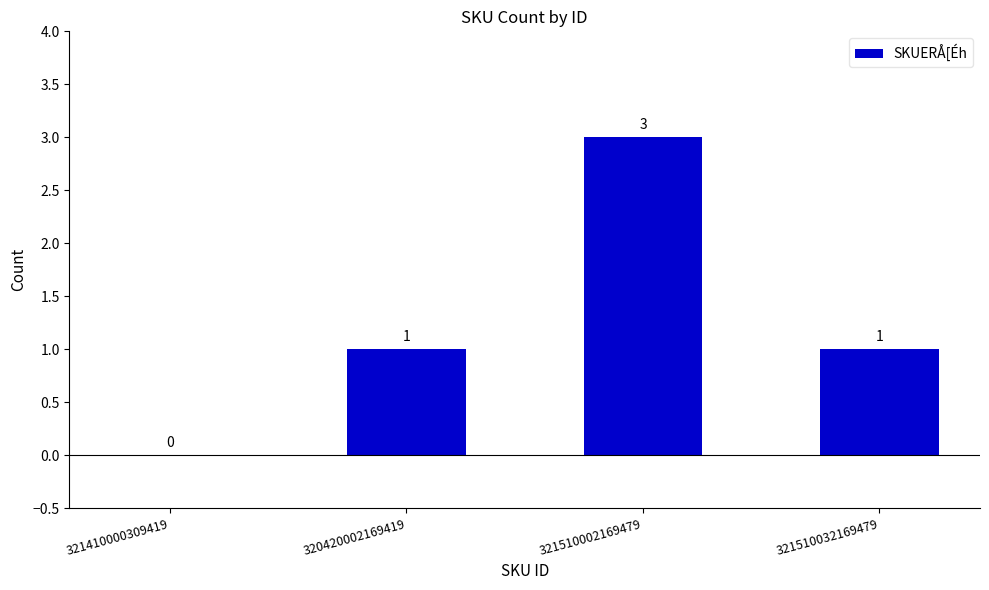

What is the change in value from 321410000309419 to 321510032169479?

+1